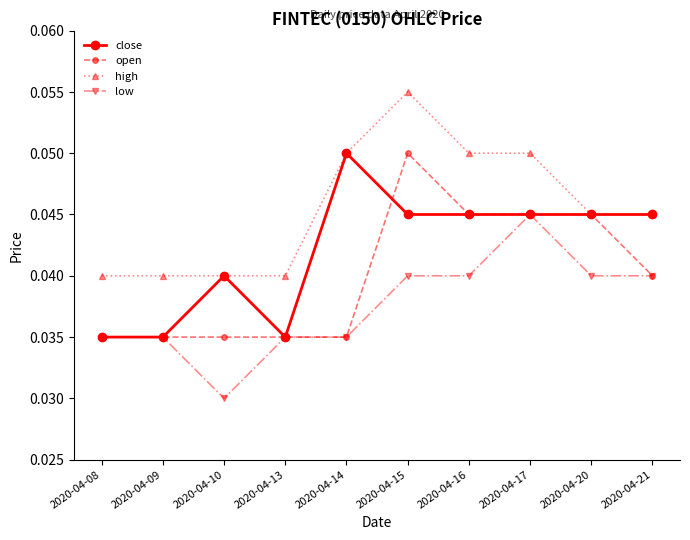

Rank the series by their average value, from highest to lowest.

high, close, open, low